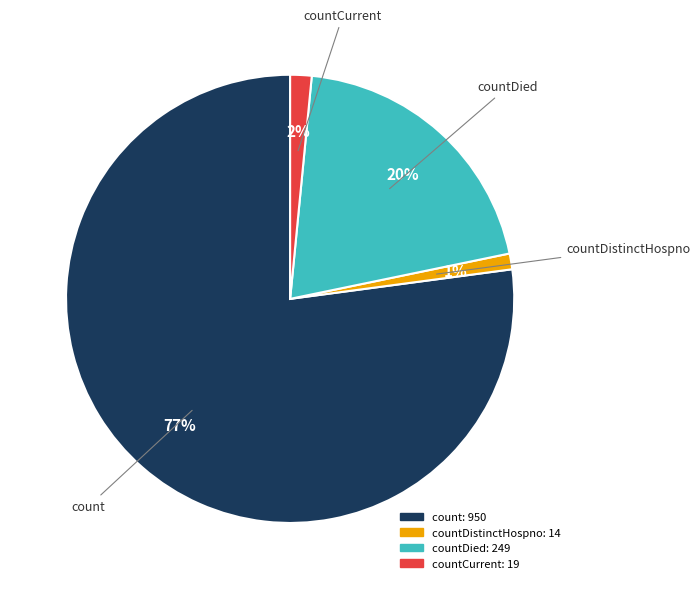

Is there a majority slice in this chart?

Yes